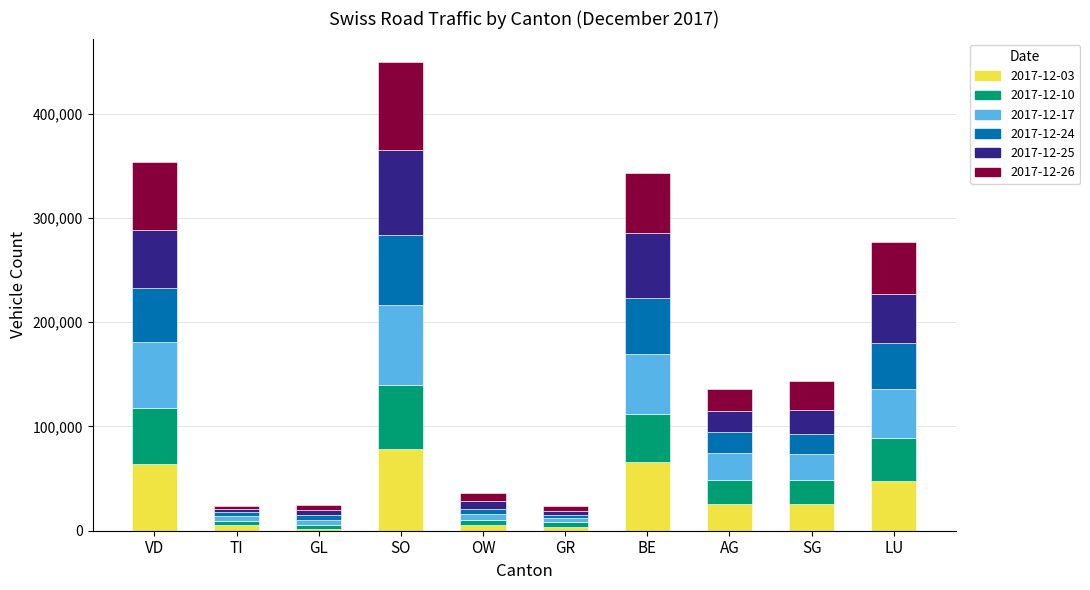

At which category is the sum across all series the highest?

SO